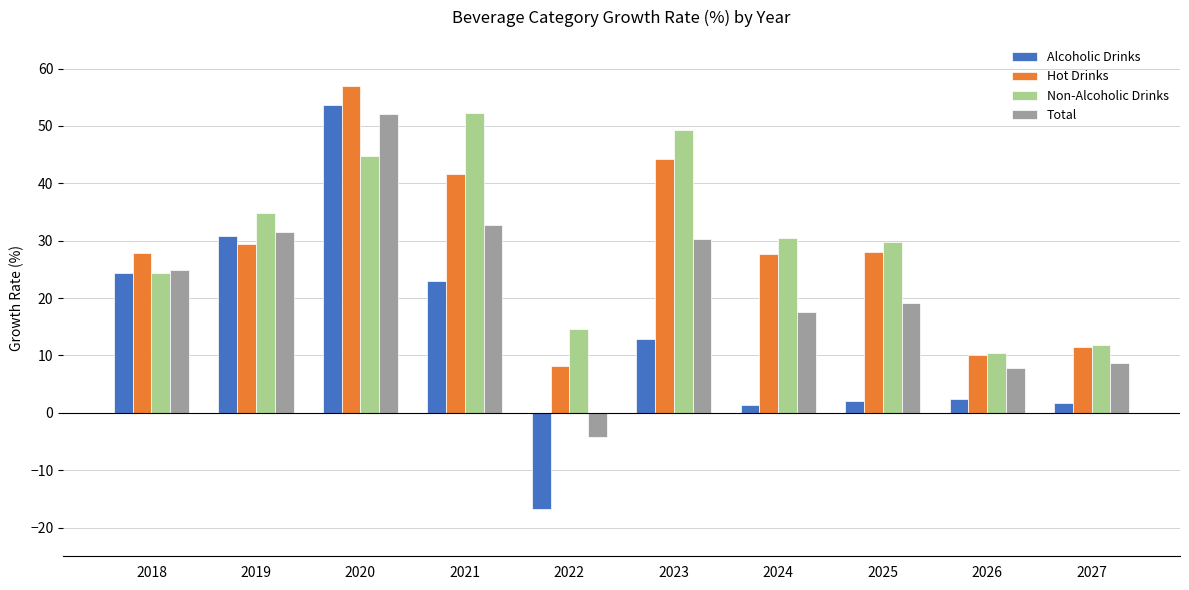

What is the minimum value for Hot Drinks?

8.2